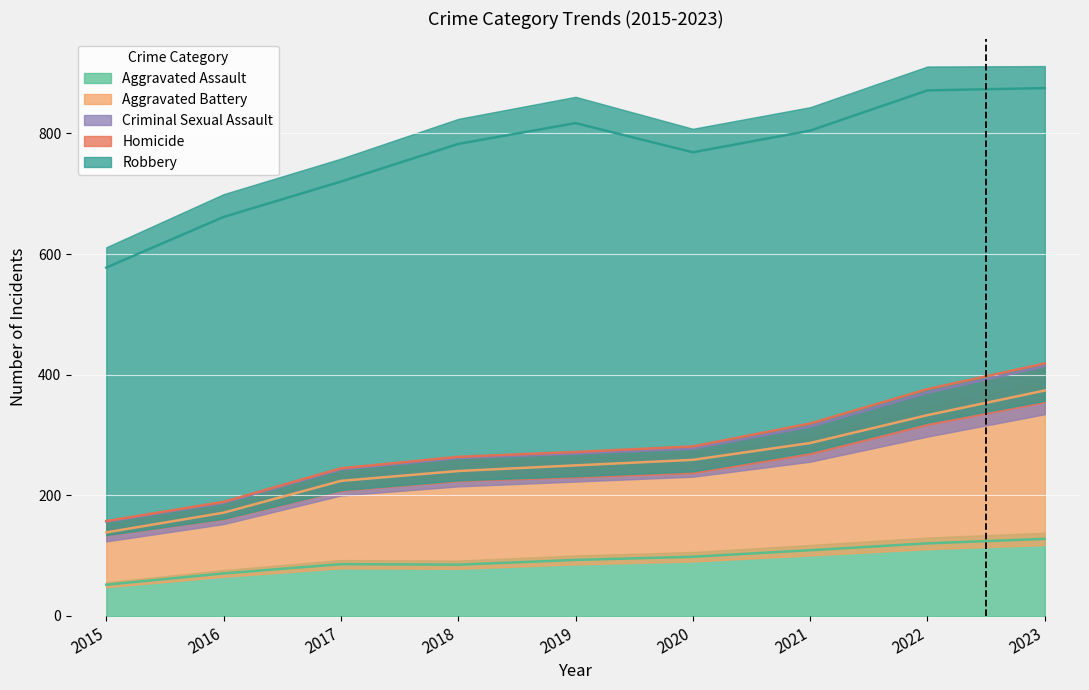

Does the chart display data point markers on the line(s)?

No